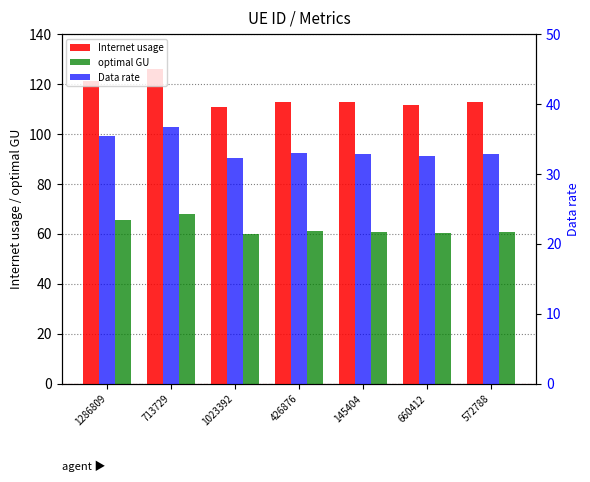

List the series in order of their peak value, highest first.

Internet usage, optimal GU, Data rate